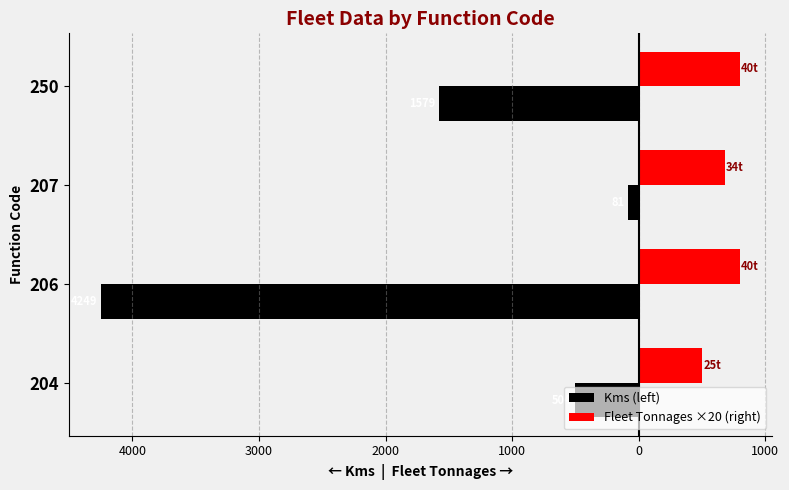

What are all the series names shown in the legend?

Kms (left), Fleet Tonnages ×20 (right)